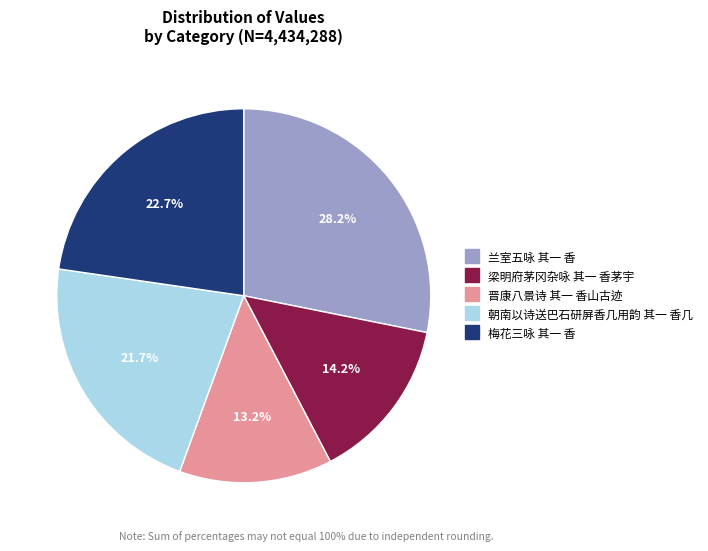

Between 朝南以诗送巴石研屏香几用韵 其一 香几 and 梁明府茅冈杂咏 其一 香茅宇, which is larger?

朝南以诗送巴石研屏香几用韵 其一 香几